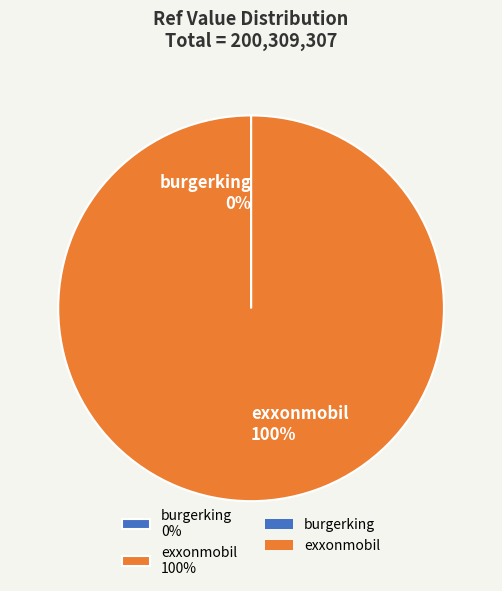

What is the largest slice in the pie chart?

exxonmobil